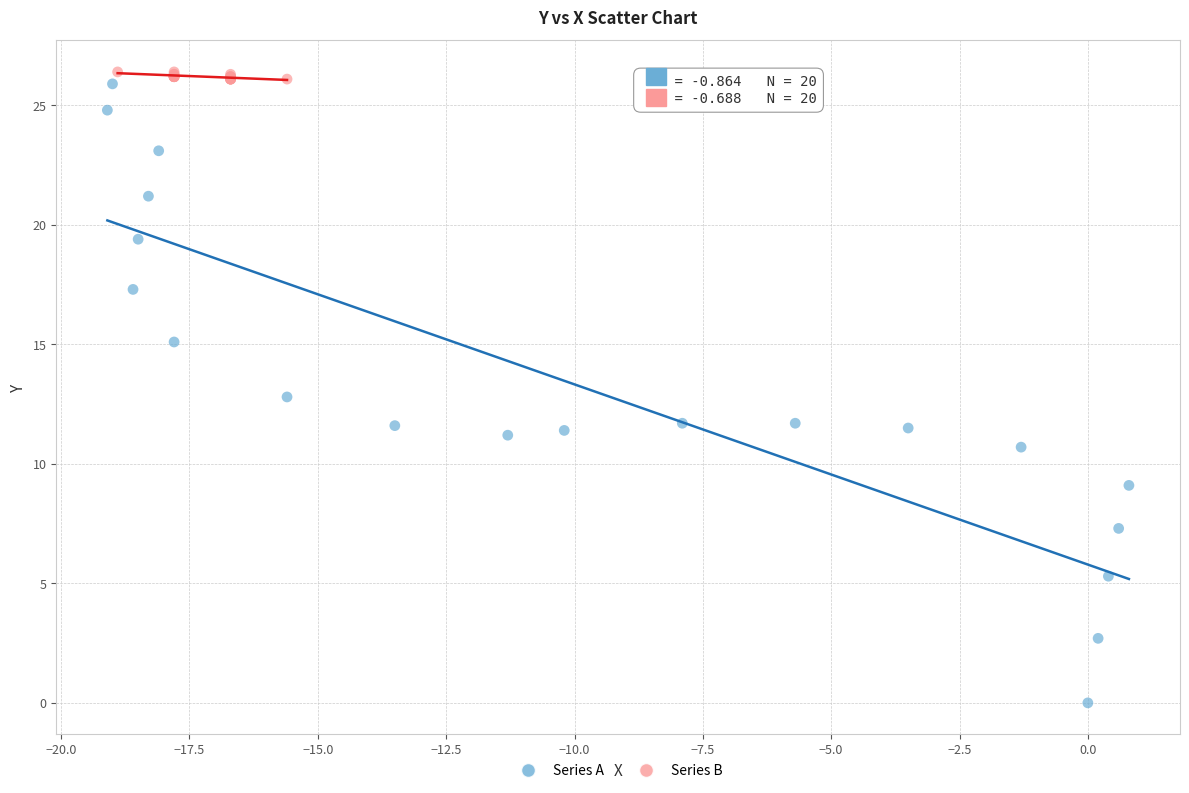

Which series reaches the minimum Y coordinate?

Series A